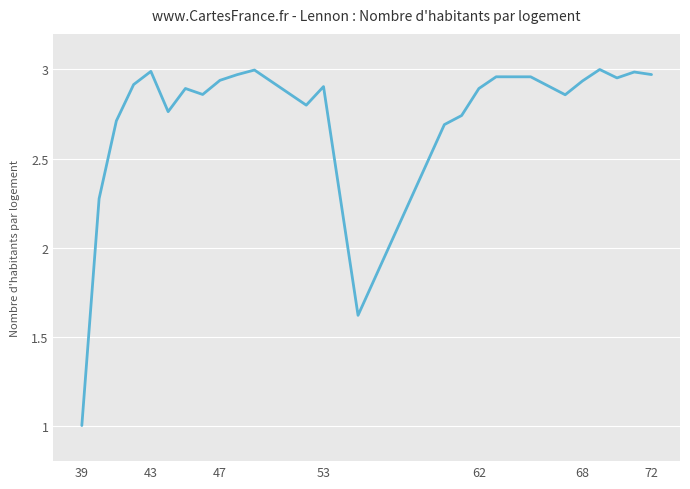

What is the difference between the maximum and minimum values?

2.0